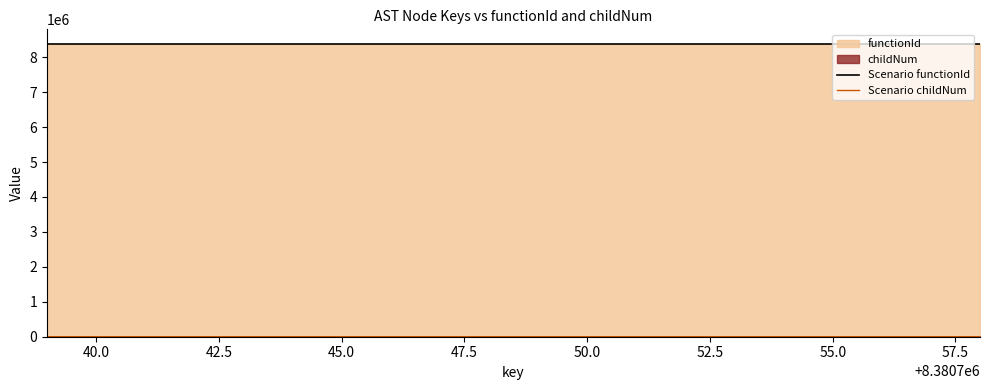

True or false: Scenario childNum and Scenario functionId cross at least once.

False